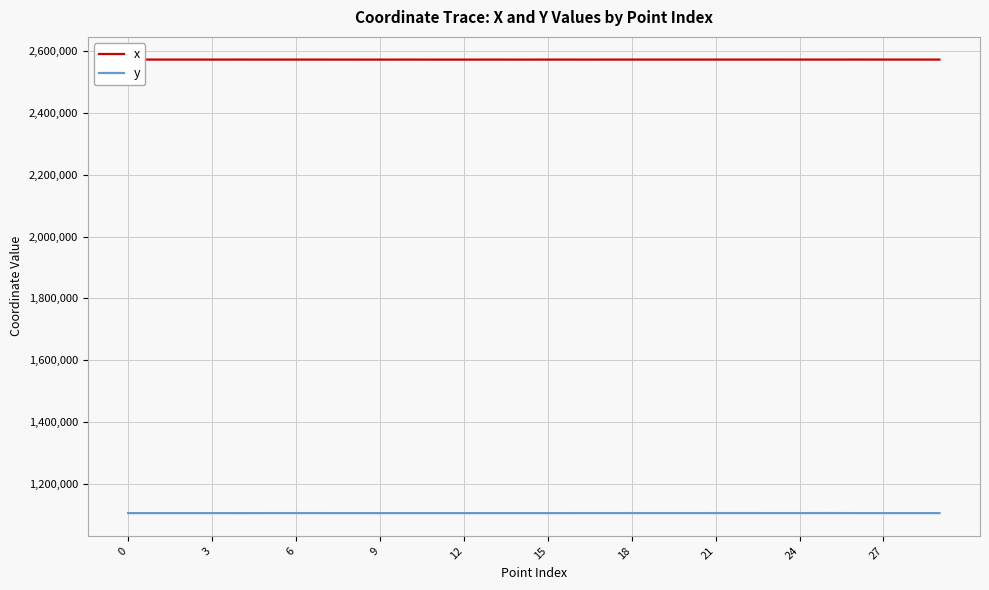

True or false: x and y intersect in this chart.

False